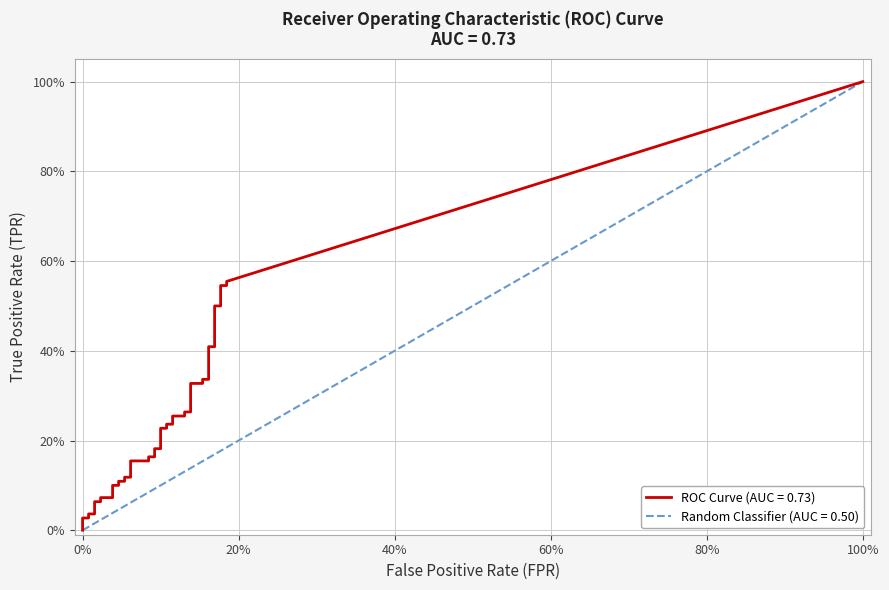

True or false: tpr has more than 2 points higher than both neighbors.

False